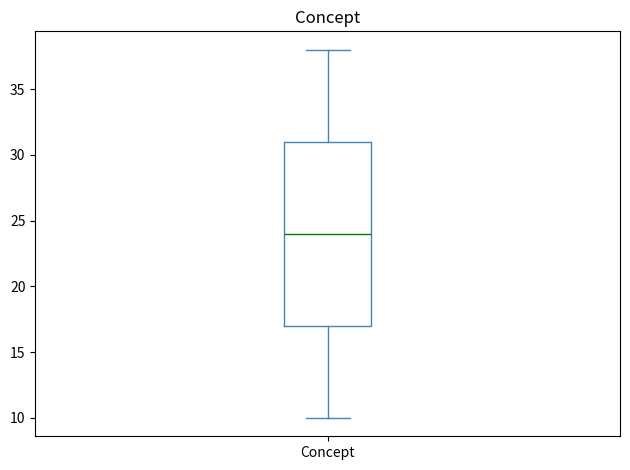

Read this box plot against the y-axis: the position of the median line, the range covered by the box, and the ends of both whiskers. The values are not printed on the chart, so give them approximately, as read against the axis.

median 24, box 17 to 31, whiskers 10 to 38